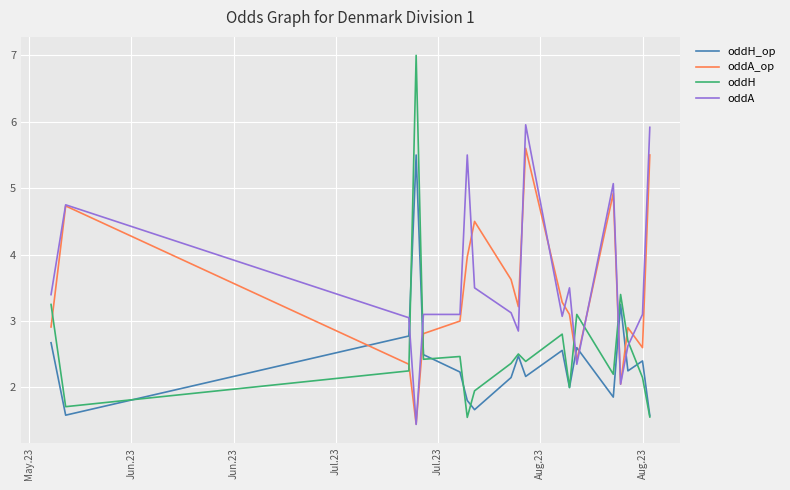

Which series has the largest total across all categories?

oddA